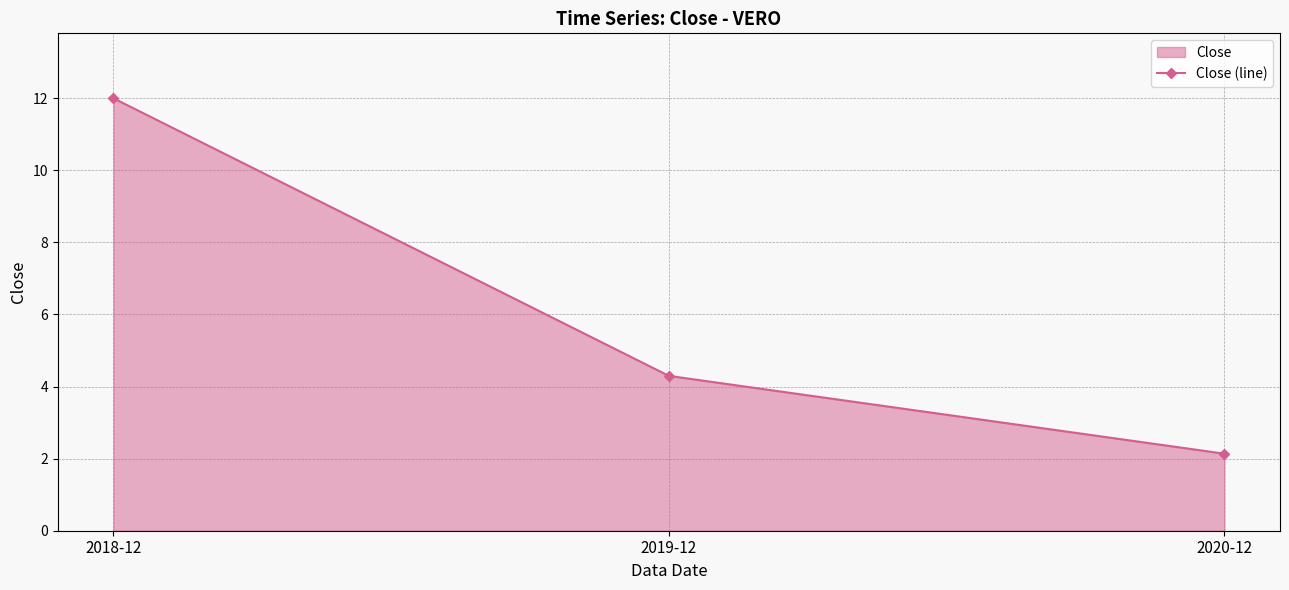

Does the chart have visible grid lines?

Yes